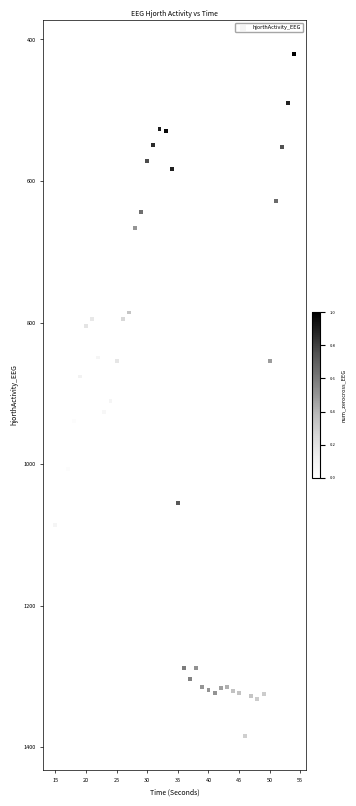

What is the range of X values (max minus min)?

39.0